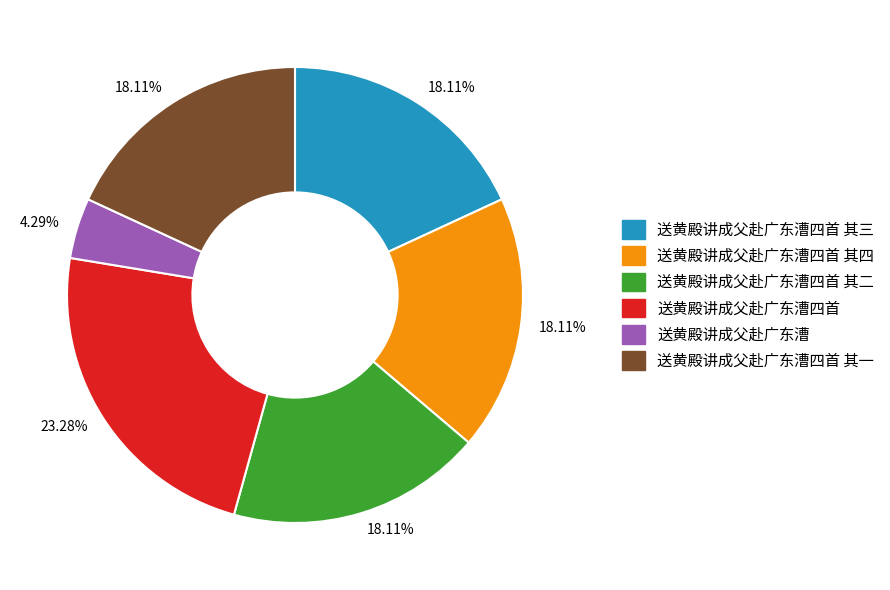

How many segments does this pie chart have?

6